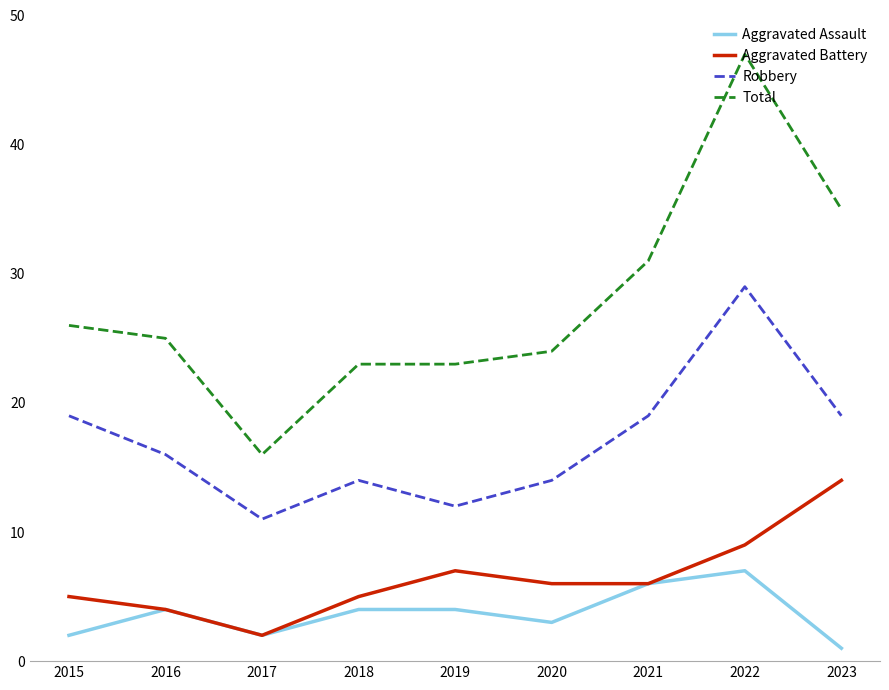

What is the difference between the maximum and second lowest values in the Total series?

24